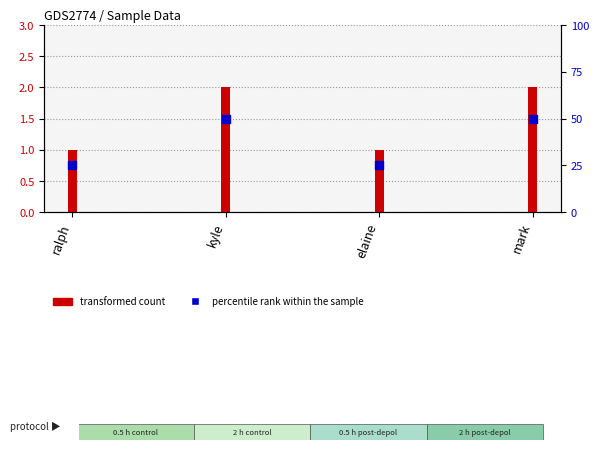

Which series has the largest total across all categories?

transformed count